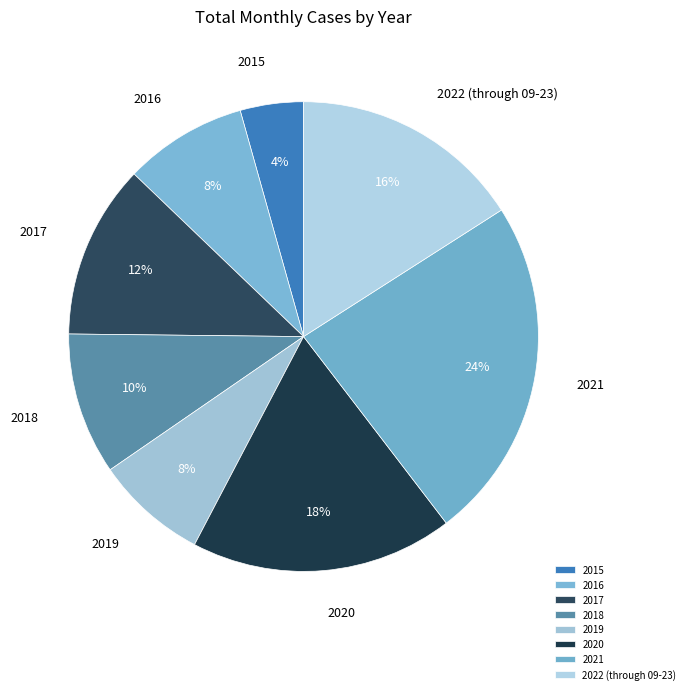

Does 2021 account for over 50% of the chart?

No